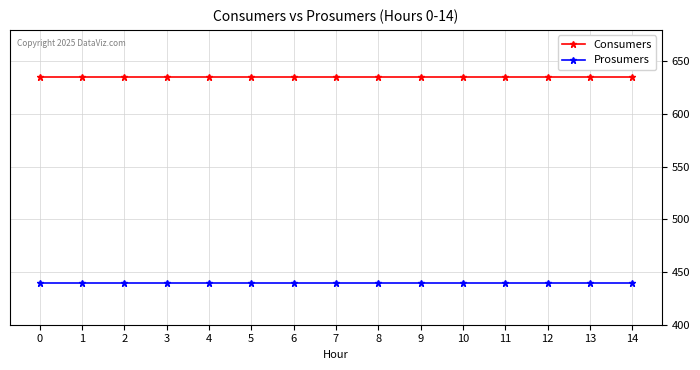

What is the minimum value for Consumers?

635